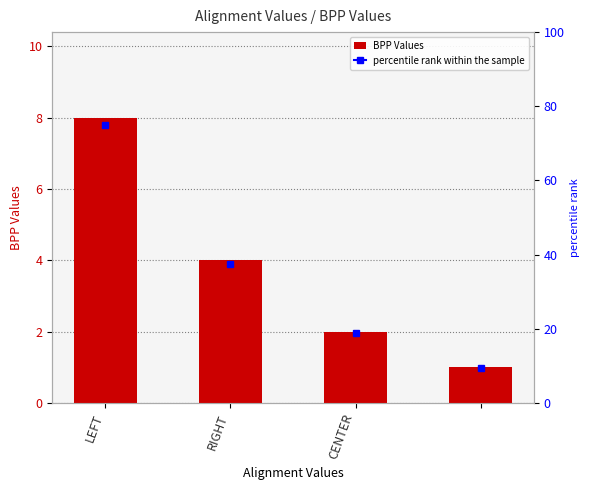

Approximately how many times larger is the value at LEFT compared to RIGHT?

2.0